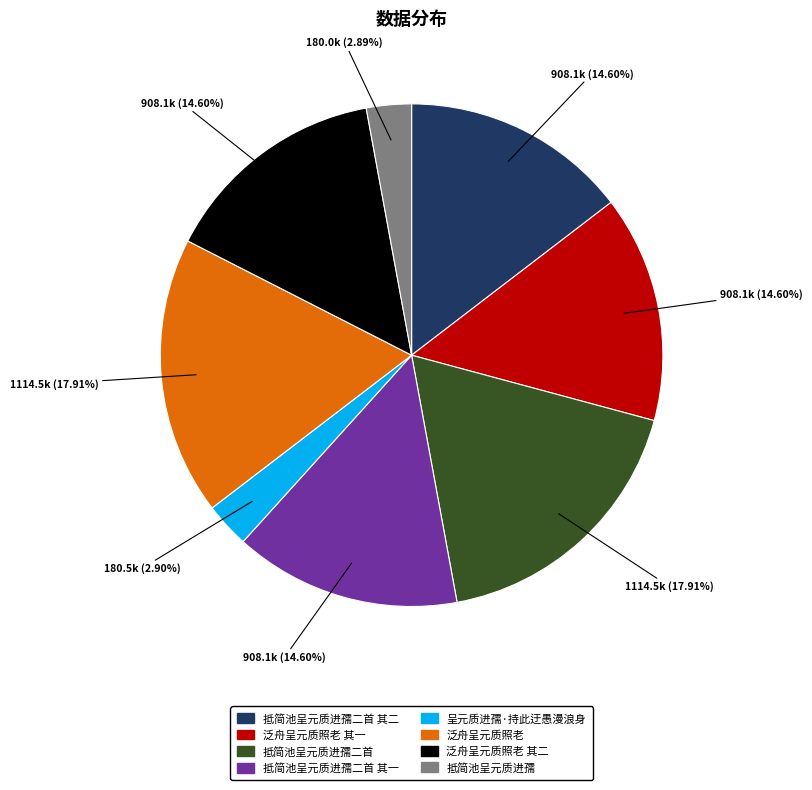

Is there any slice that represents more than half of the pie?

No